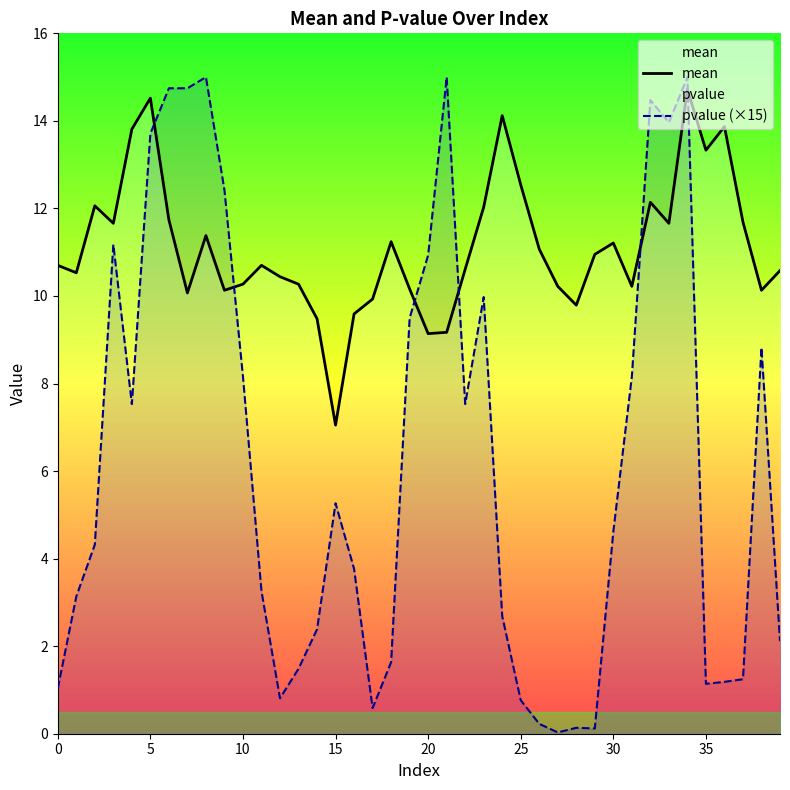

List the series in order of their overall mean, lowest first.

pvalue (×15), mean